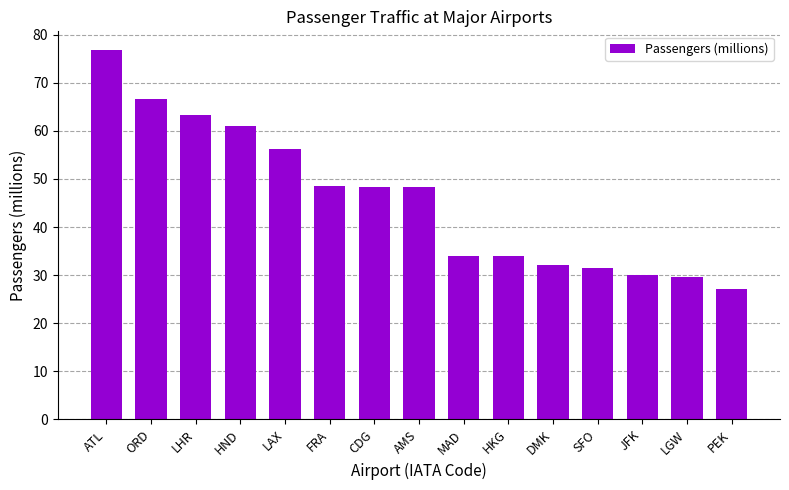

Between MAD and LAX, which is larger?

LAX